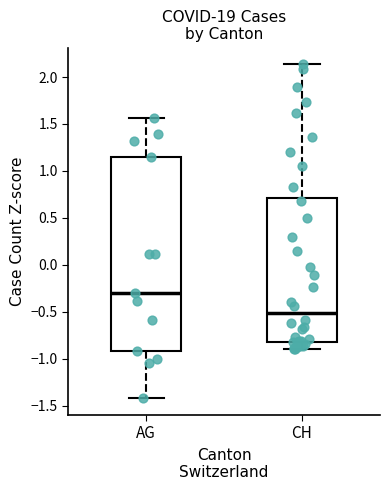

Reading left to right, transcribe this box plot: for each box, give where its median line is, the range the box spans, and where its two whiskers end, as read against the y-axis. The values are not printed on the chart, so give them approximately, as read against the axis.

AG: median -0.30, box -0.90 to 1.15, whiskers -1.40 to 1.55
CH: median -0.50, box -0.80 to 0.70, whiskers -0.90 to 2.15